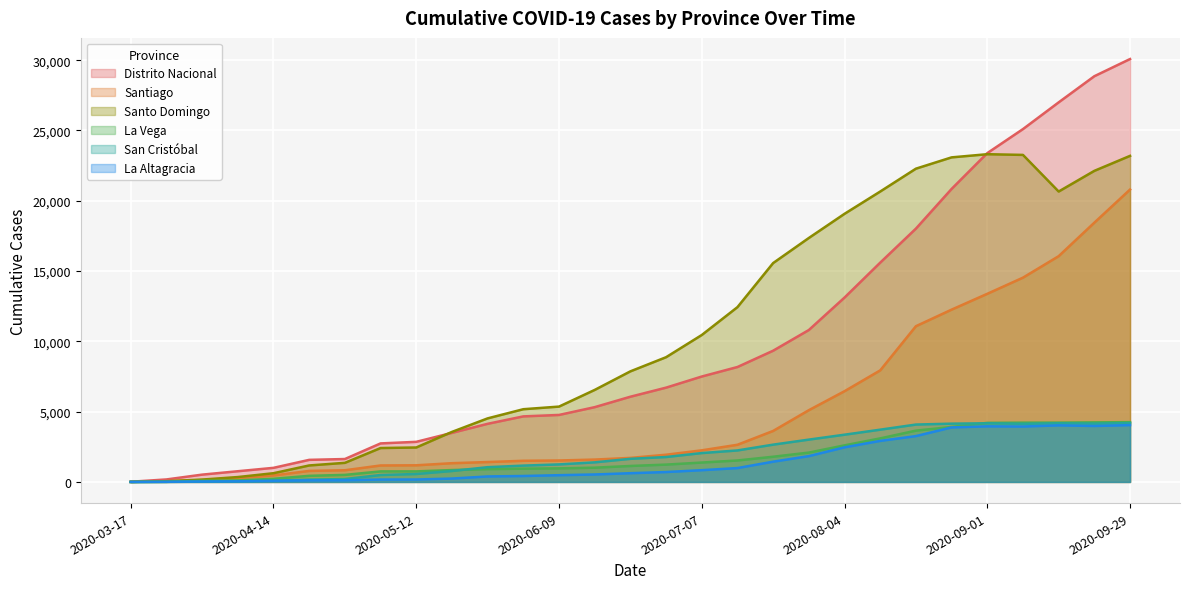

Reading left to right, extract all data points from this chart.

Distrito Nacional: 14	178	520	762	1003	1571	1630	2741	2853	3491	4135	4663	4765	5320	6062	6708	7499	8176	9336	10807	13116	15600	18019	20843	23390	25100	27001	28861	30083
Santiago: 3	53	138	274	463	785	831	1172	1184	1334	1416	1505	1526	1592	1711	1936	2249	2645	3629	5105	6455	7936	11078	12257	13383	14532	16060	18444	20799
Santo Domingo: 2	52	168	348	621	1173	1359	2412	2451	3559	4522	5174	5360	6546	7867	8873	10452	12435	15570	17354	19073	20658	22284	23088	23313	23263	20658	22129	23195
La Vega: 0	8	84	109	222	435	501	750	751	846	912	945	966	1015	1136	1233	1380	1527	1793	2088	2602	3099	3650	3912	4203	4217	4220	4238	4253
San Cristóbal: 0	4	21	40	90	165	206	493	564	778	1050	1162	1247	1394	1645	1773	2054	2241	2653	3011	3361	3718	4082	4146	4172	4136	4172	4150	4183
La Altagracia: 2	12	32	44	82	114	119	170	173	241	391	423	481	531	622	705	837	987	1442	1837	2462	2920	3261	3879	3956	3943	4026	3981	4044